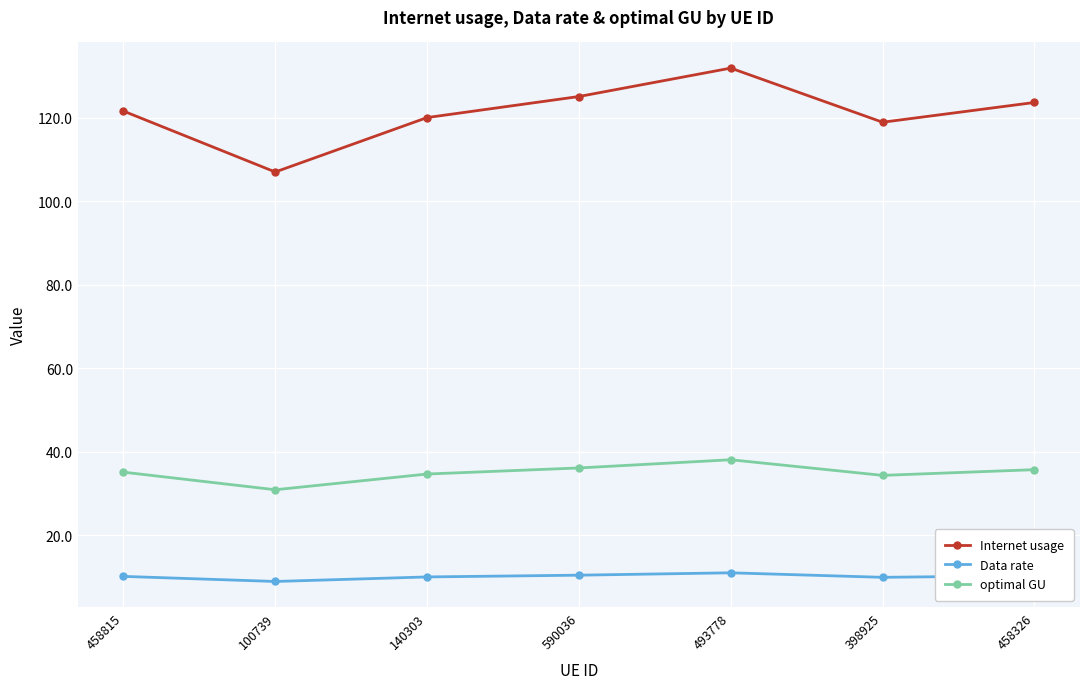

What is the difference between the second highest and second lowest values in the Internet usage series?

6.2